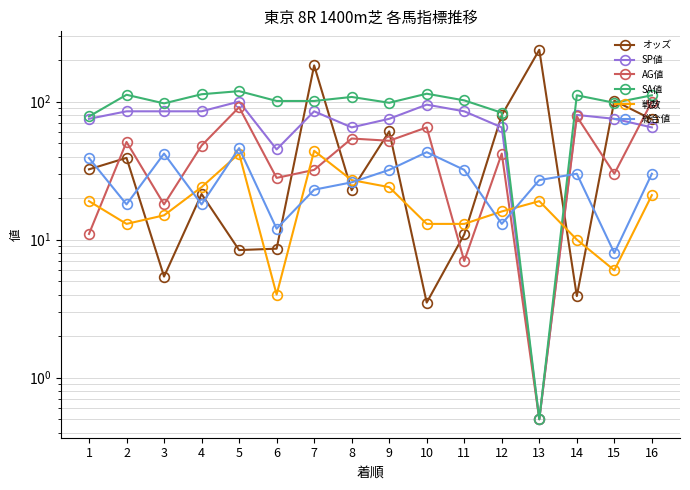

How many lines are shown in the chart?

6